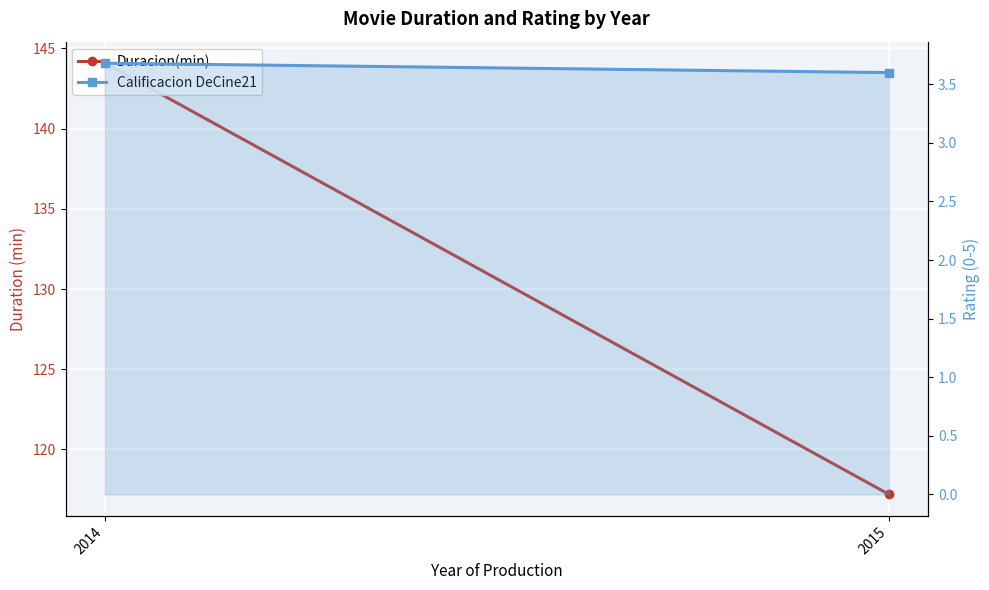

What is the sum of all Calificacion DeCine21 values?

7.3